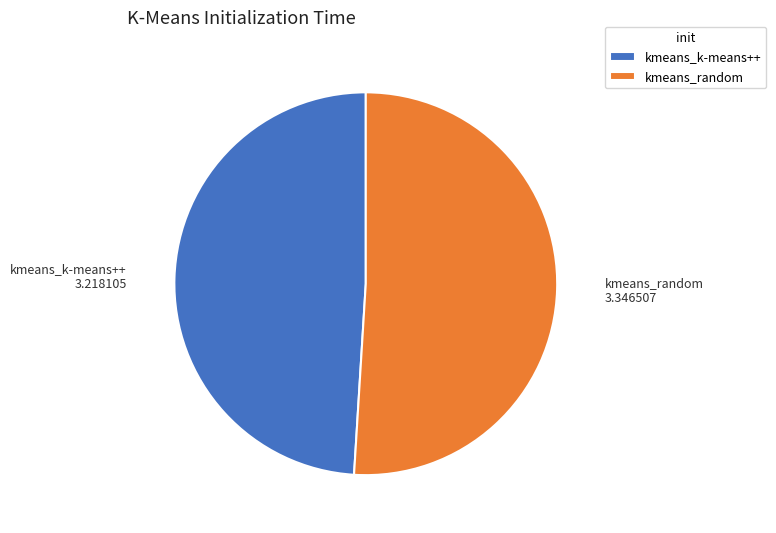

Which category has the smallest portion of the pie?

kmeans_k-means++